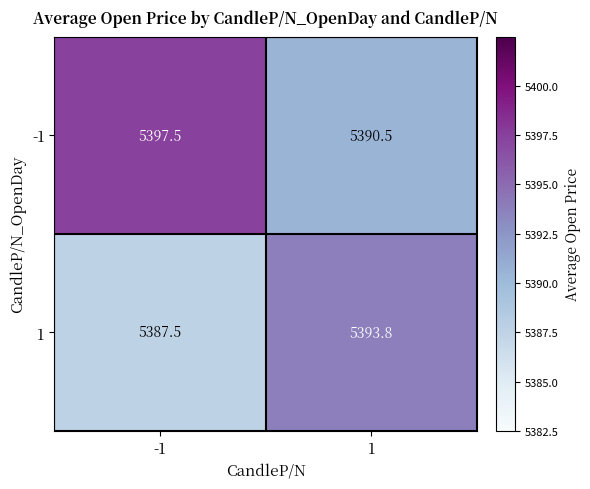

What value does the -1 series have at 1?

5390.5